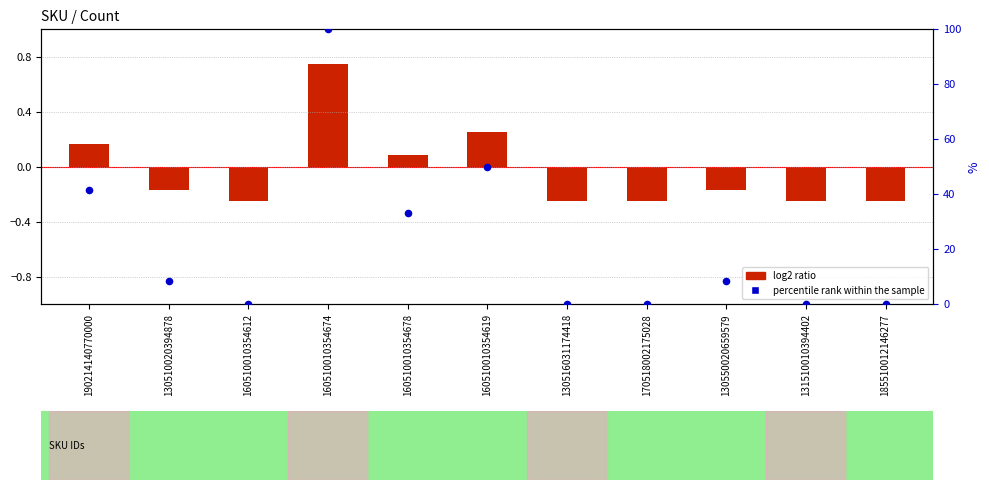

Which series reaches the maximum Y coordinate?

percentile rank within the sample